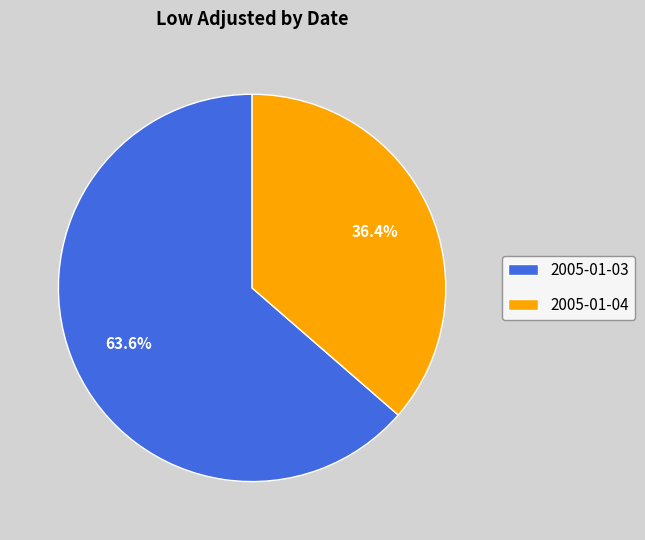

To the nearest percent, what percentage of the pie is 2005-01-04?

36%